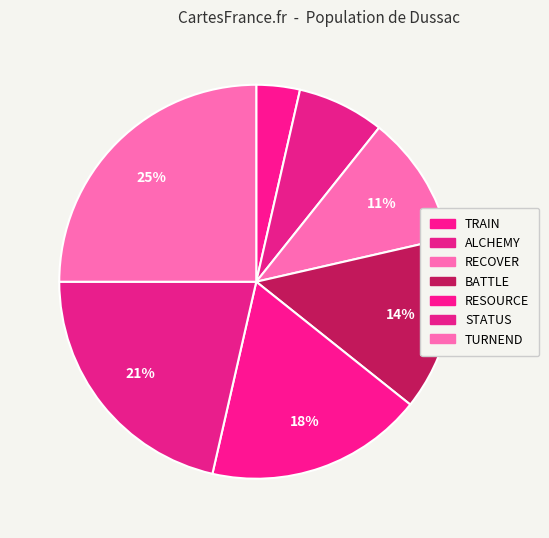

Is there any slice that represents more than half of the pie?

No